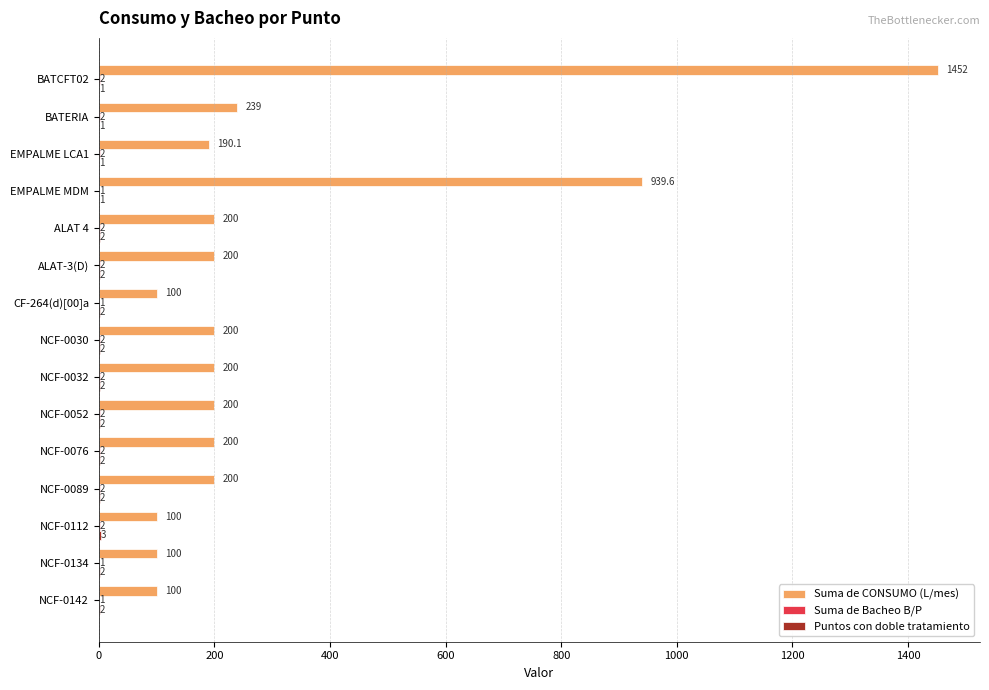

The Suma de CONSUMO (L/mes) series shows 200.0 at ALAT 4. True or false?

True